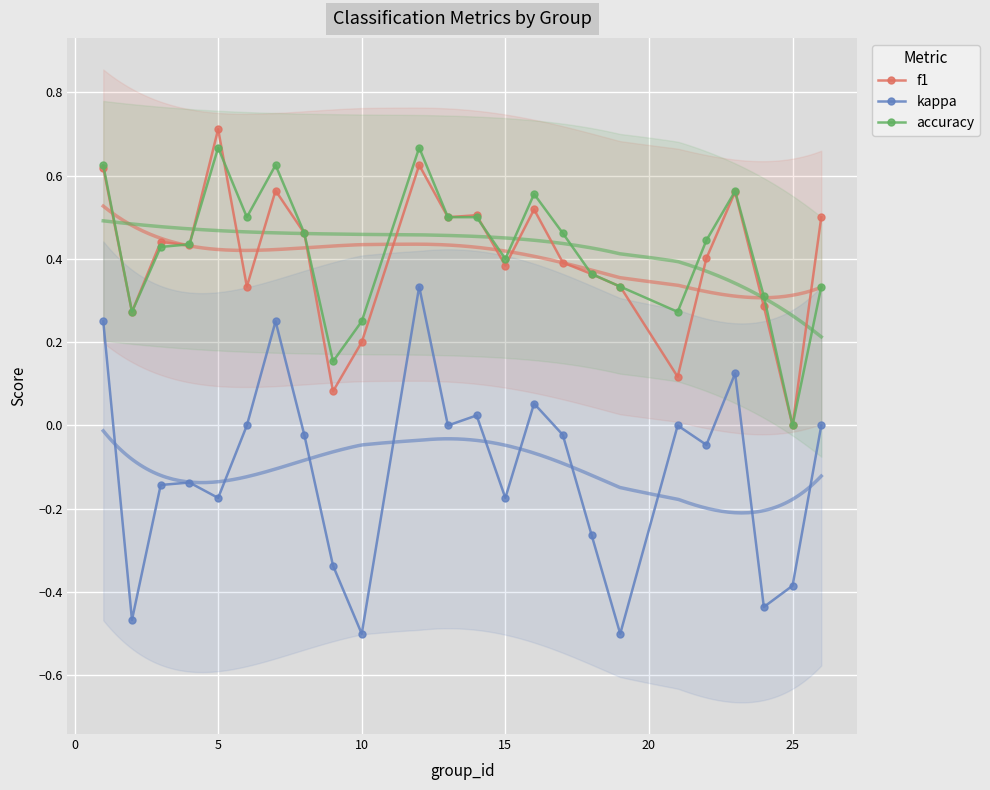

How many interior local valleys does the accuracy series have?

6